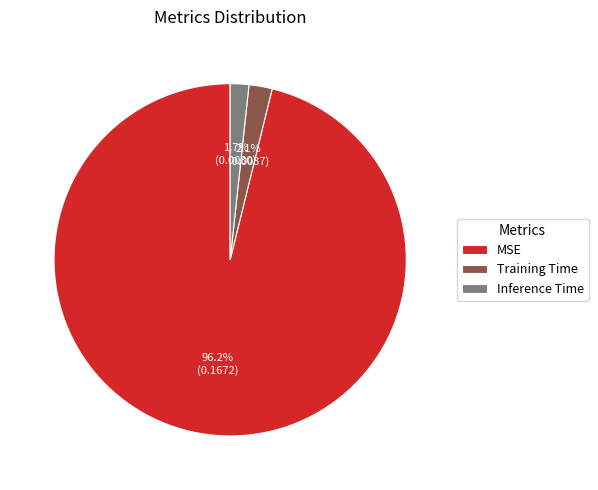

True or false: Inference Time accounts for 2% of the total.

True